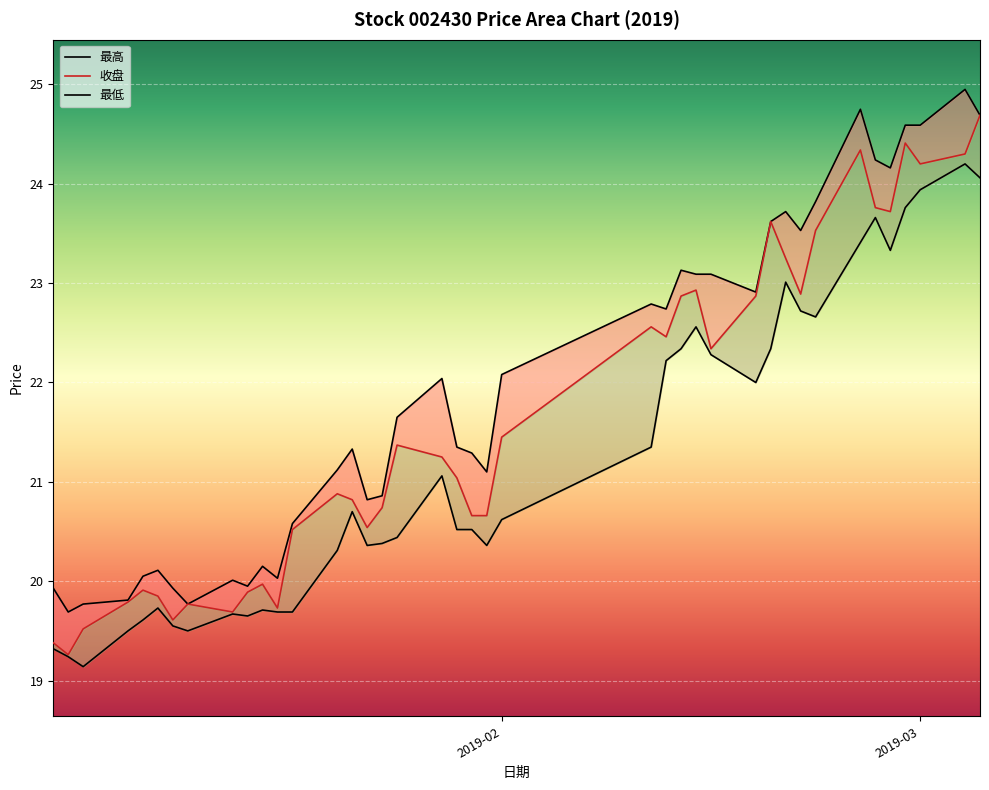

What is the difference between the highest and lowest values at 2019-03?

0.6